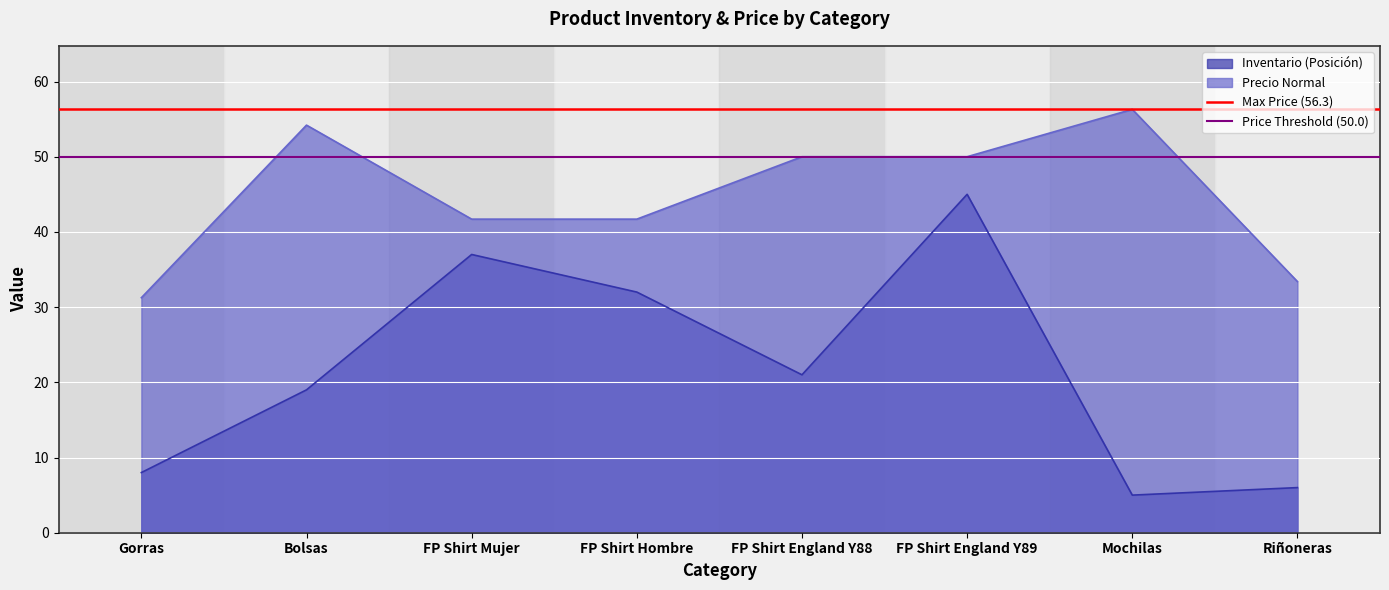

Is the value of Inventario (Posición) at Bolsas greater than the value of Precio Normal at FP Shirt England Y88?

No